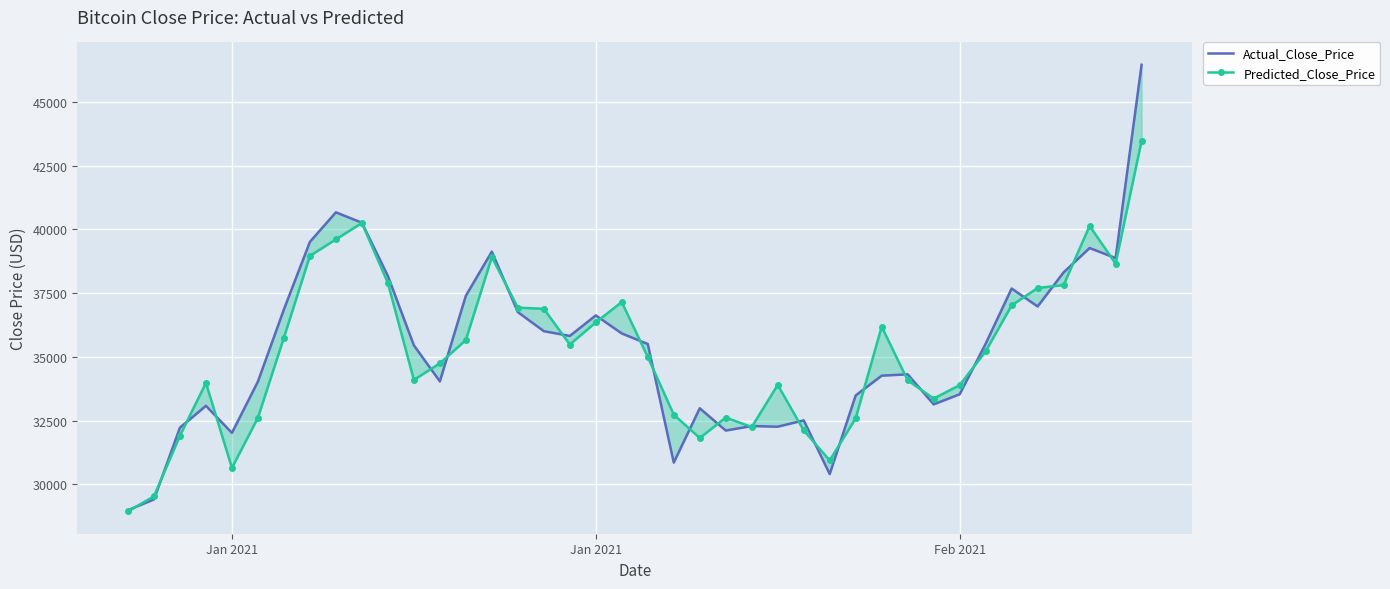

After their last crossing, which series has the higher values: Actual_Close_Price or Predicted_Close_Price?

Actual_Close_Price